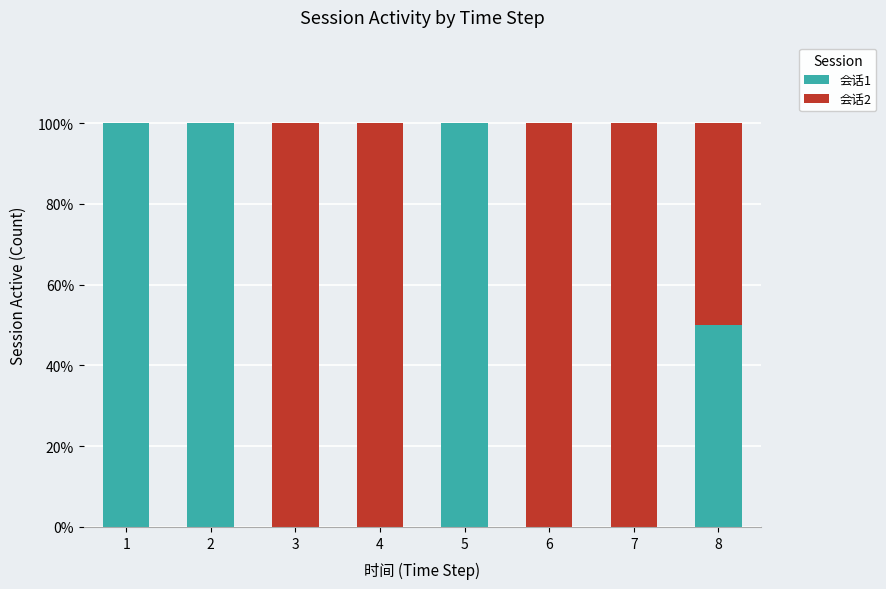

What is the total value across all series at 3?

100